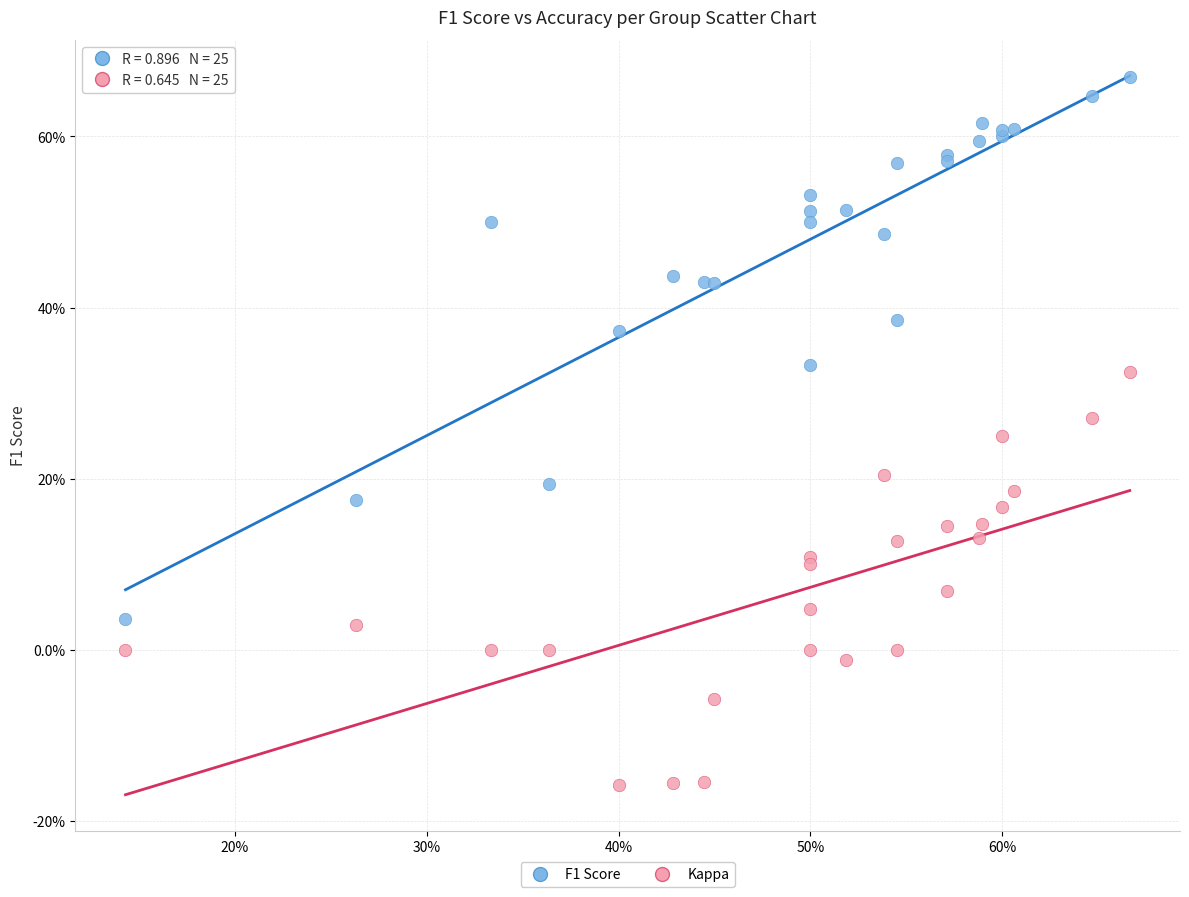

Which series has the largest Y range (max minus min)?

F1 Score